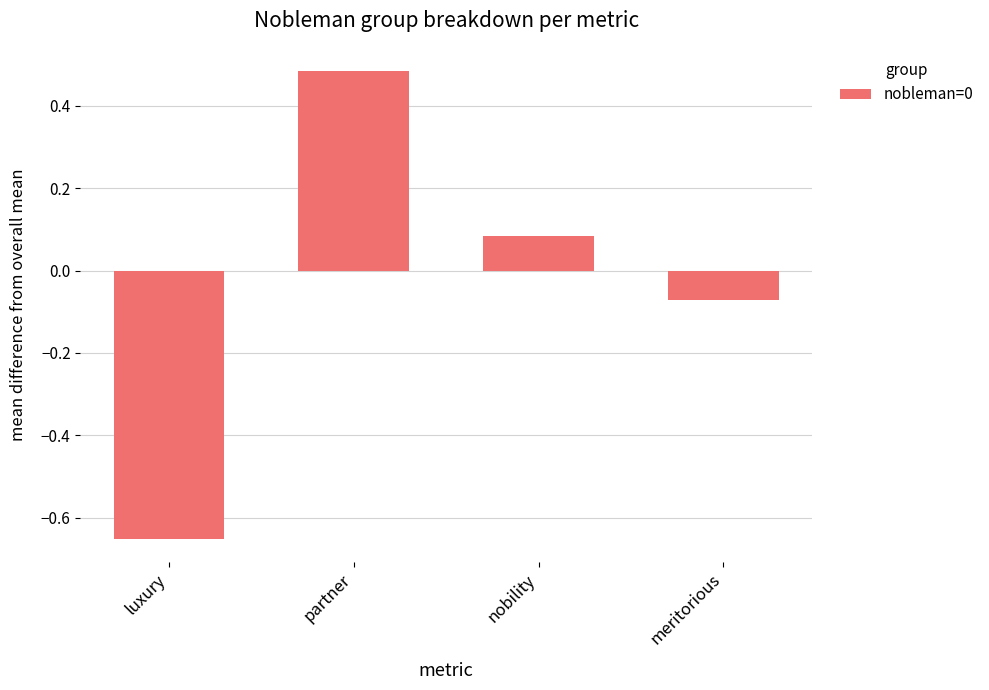

Rank the categories by value from highest to lowest.

partner, nobility, meritorious, luxury